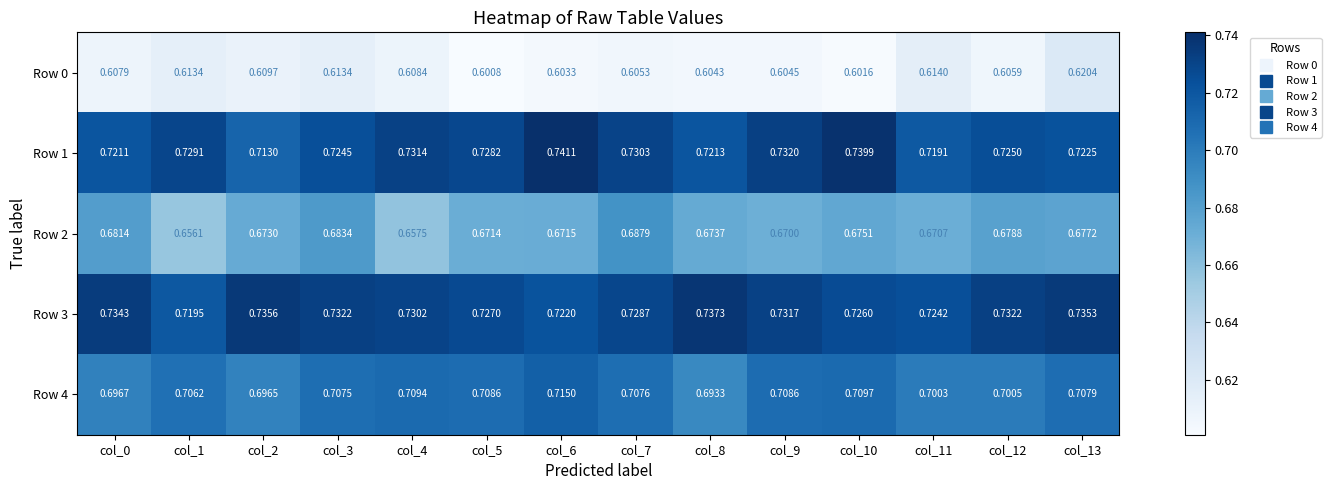

What is the difference between the highest and lowest values at col_12?

0.1